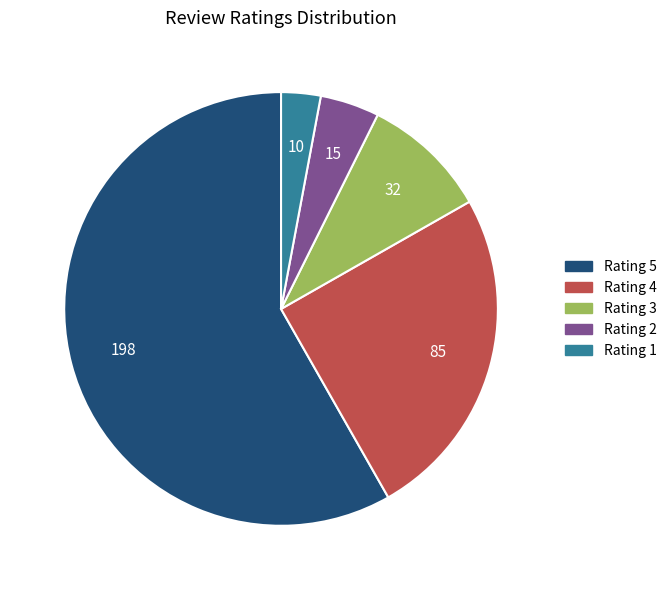

Approximately how many times larger is the value at Rating 3 compared to Rating 1?

3.2